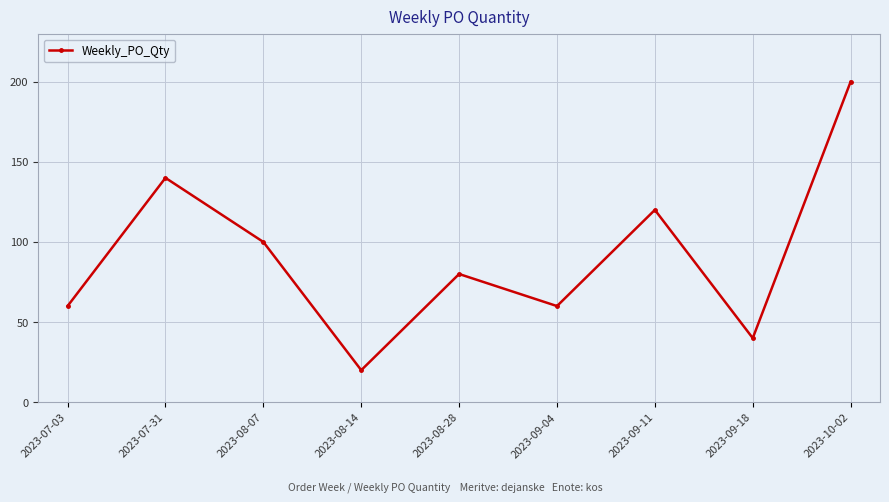

At which category does the data reach its first local valley?

2023-08-14